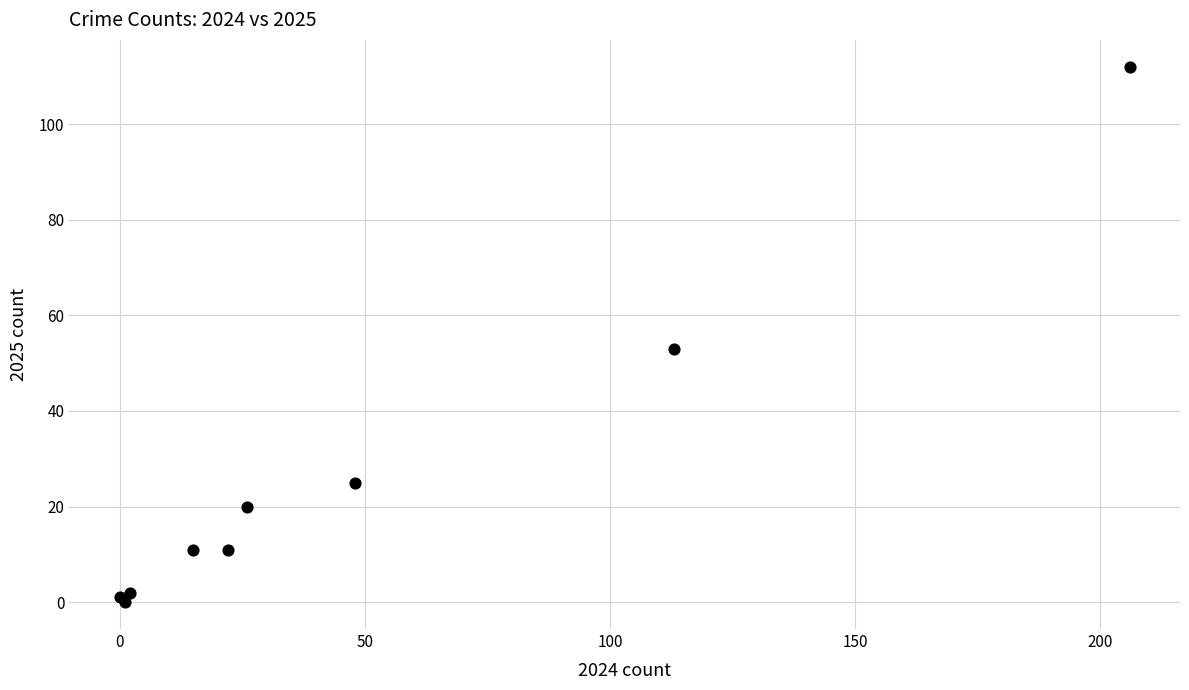

What Y value in the scatter plot is closest to 56?

53